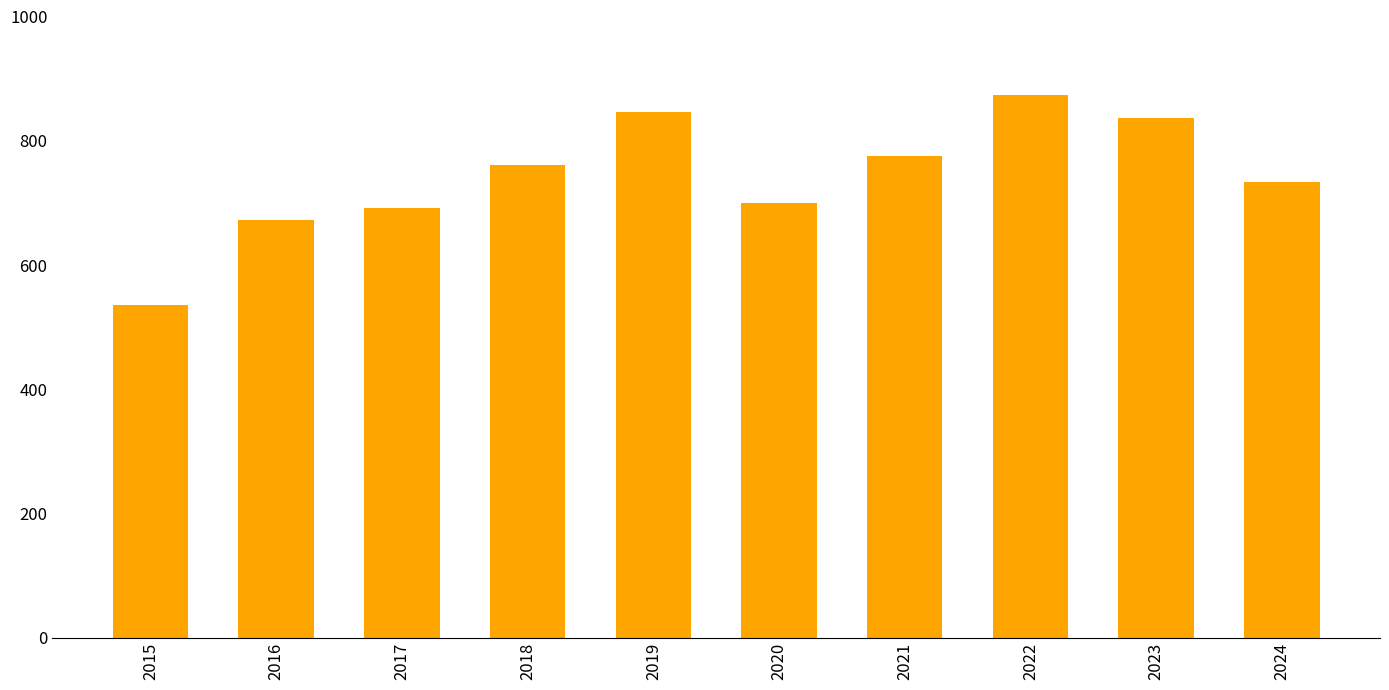

Reading left to right, extract all data points from this chart.

2015=535	2016=672	2017=692	2018=761	2019=847	2020=700	2021=775	2022=874	2023=837	2024=734